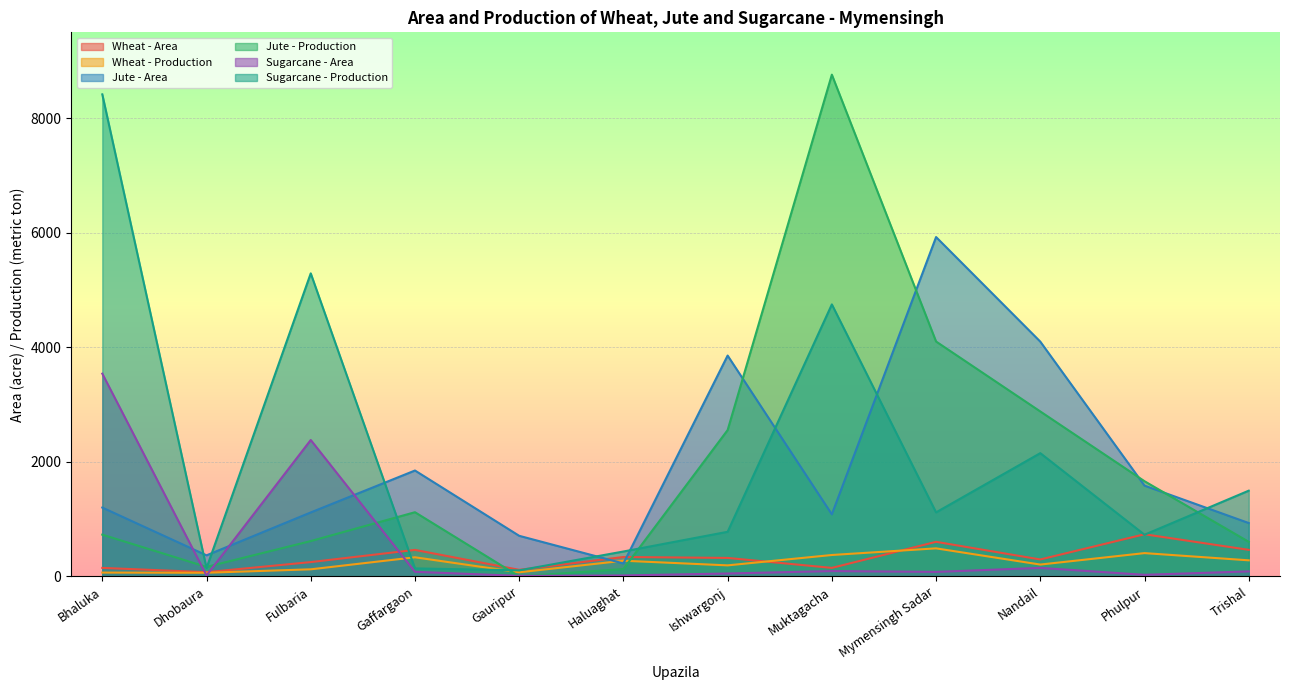

How many categories are shown in the chart?

12